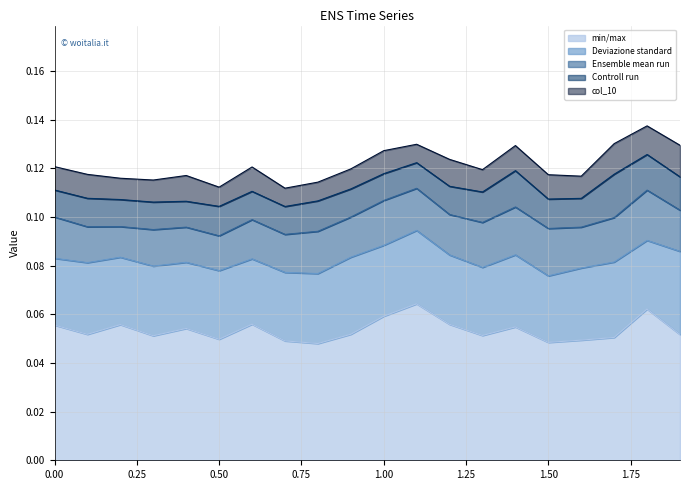

What is the greatest value displayed?

0.1